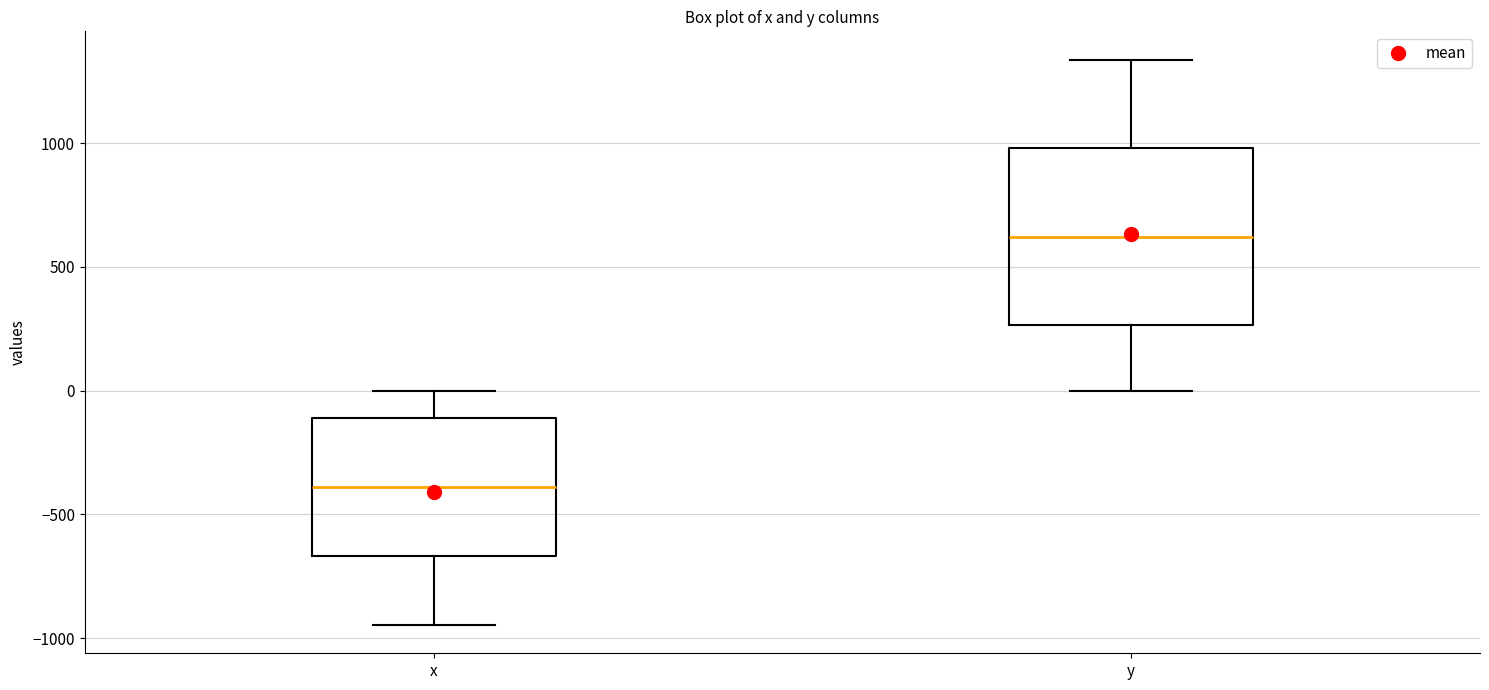

Which box has the lowest median line?

x